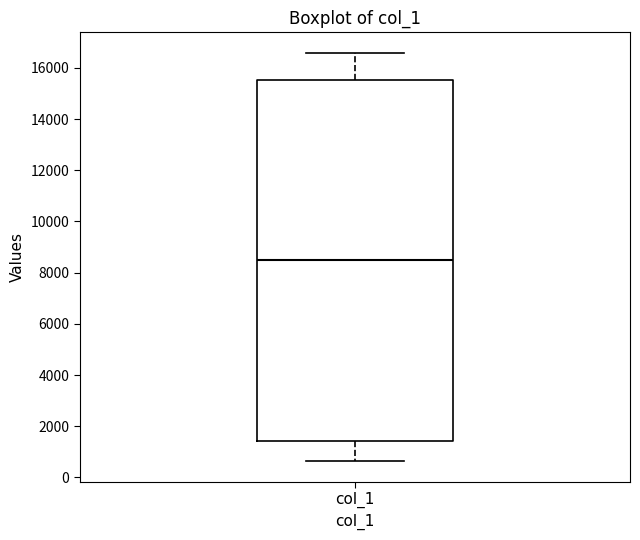

Read this box plot against the y-axis: the position of the median line, the range covered by the box, and the ends of both whiskers. The values are not printed on the chart, so give them approximately, as read against the axis.

median 8600, box 1400 to 15600, whiskers 600 to 16600